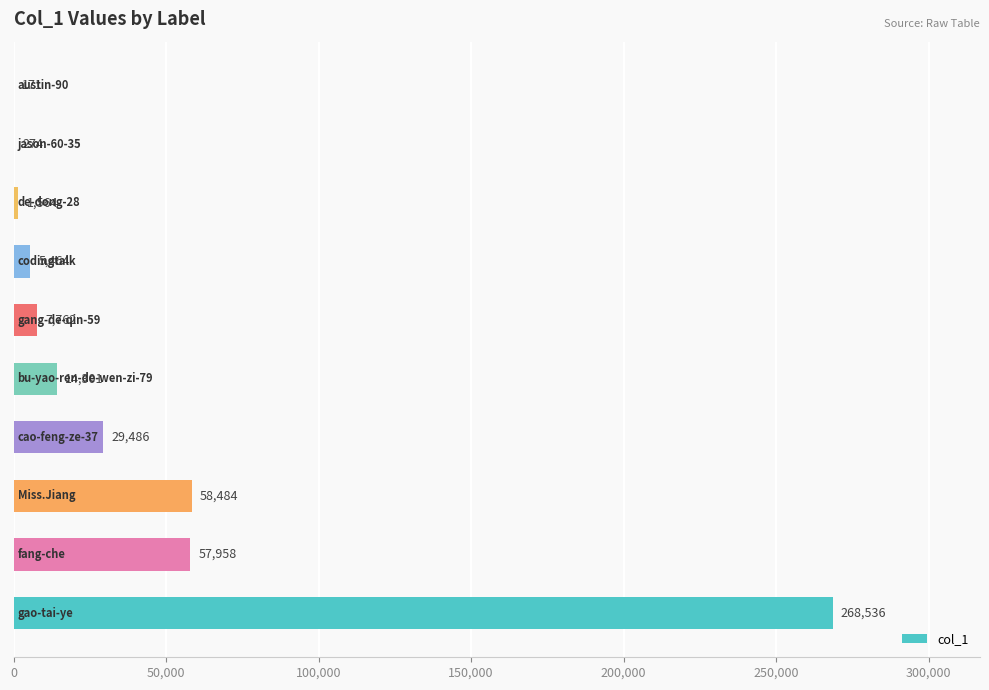

What is the greatest value displayed?

268536